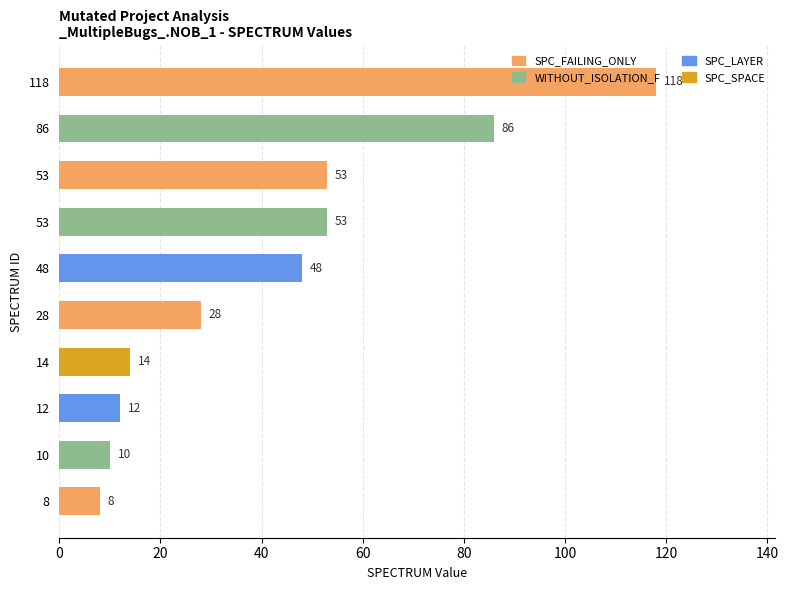

What is the sum of all values?

430